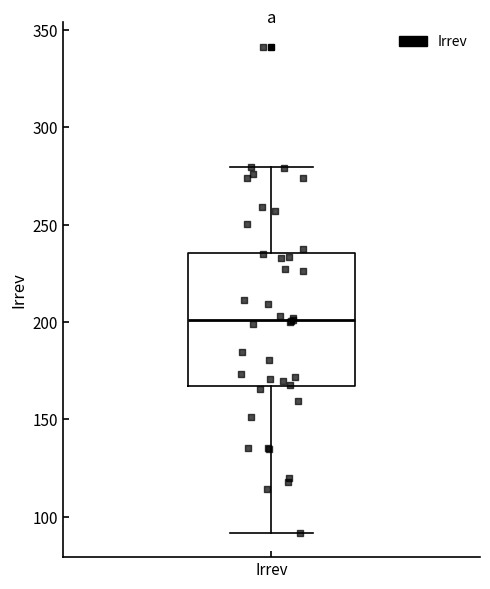

Read this box plot against the y-axis: the position of the median line, the range covered by the box, and the ends of both whiskers. The values are not printed on the chart, so give them approximately, as read against the axis.

median 200, box 165 to 235, whiskers 90 to 280